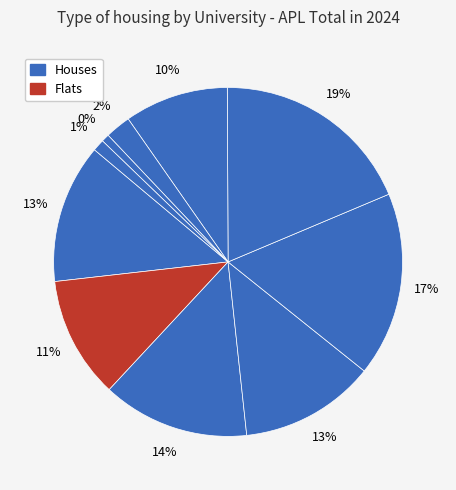

What percentage is the NSBM slice, to the nearest percent?

2%